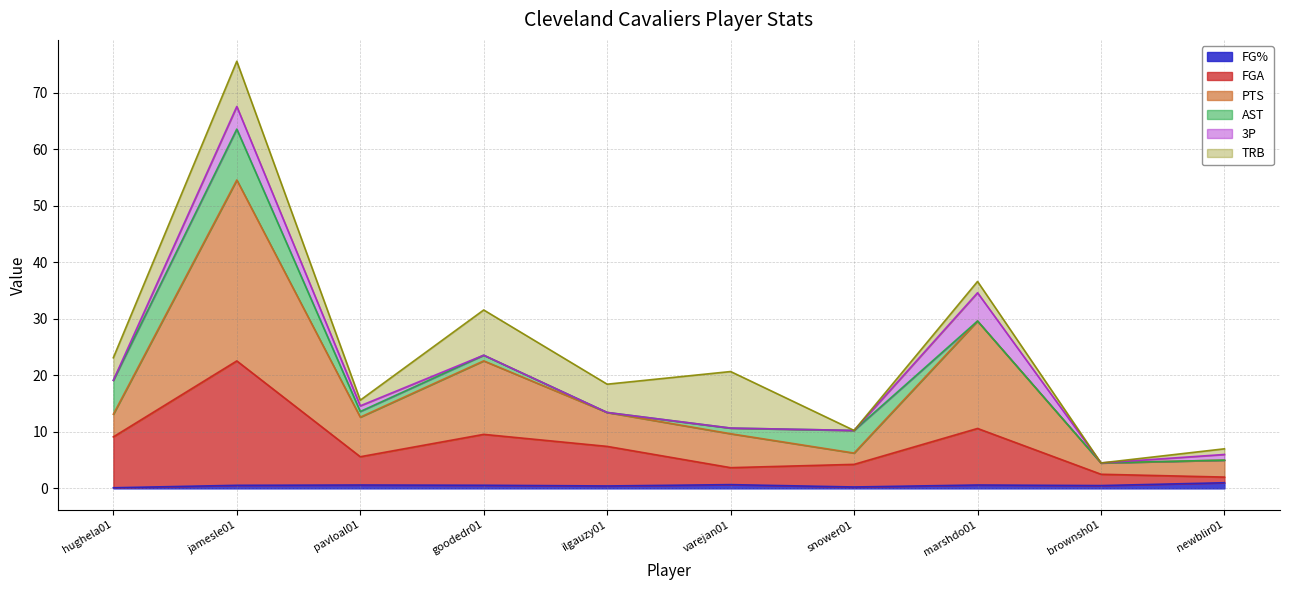

What is the label of the 7th point from the right?

goodedr01